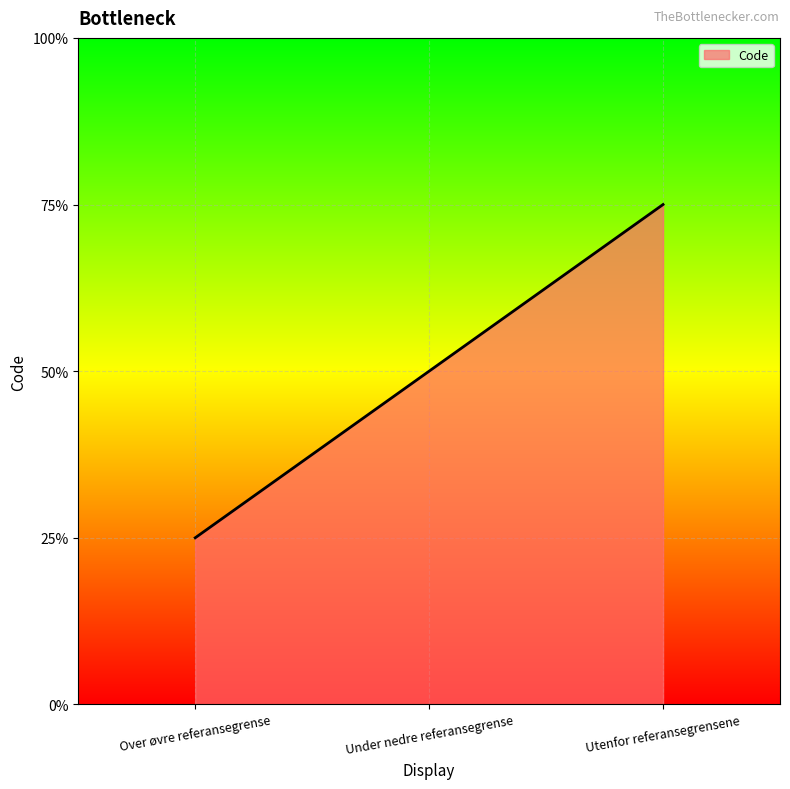

What position from the right is Utenfor referansegrensene?

1